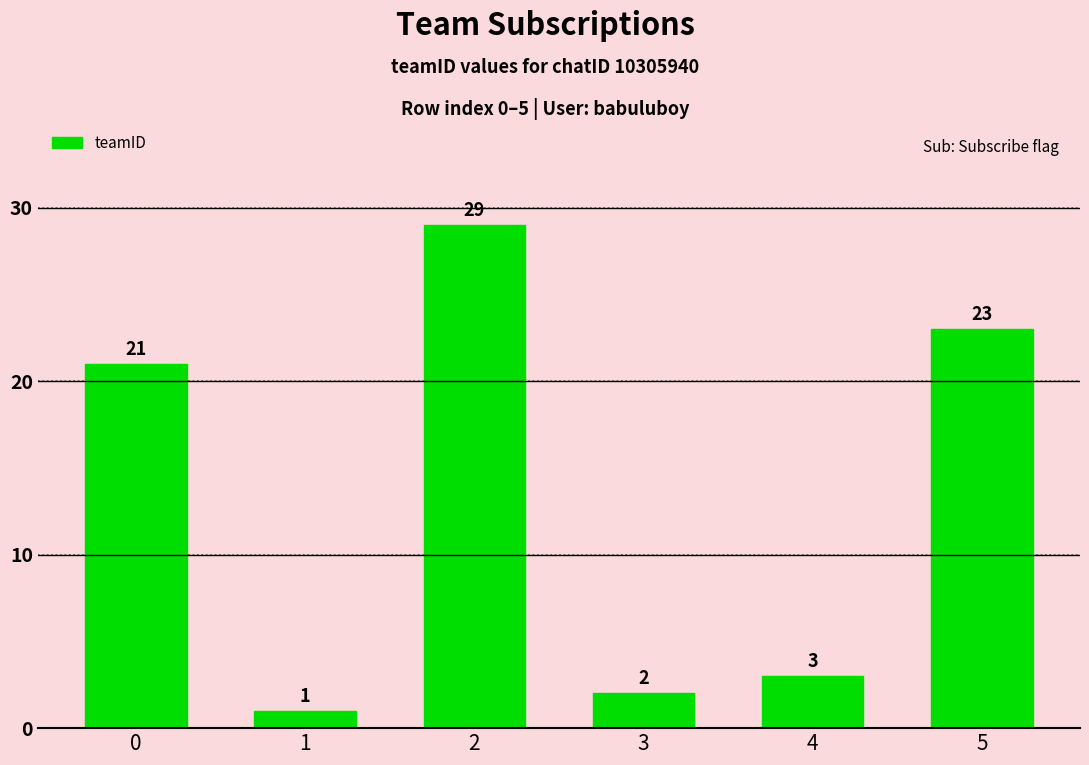

Are the bars horizontal?

No